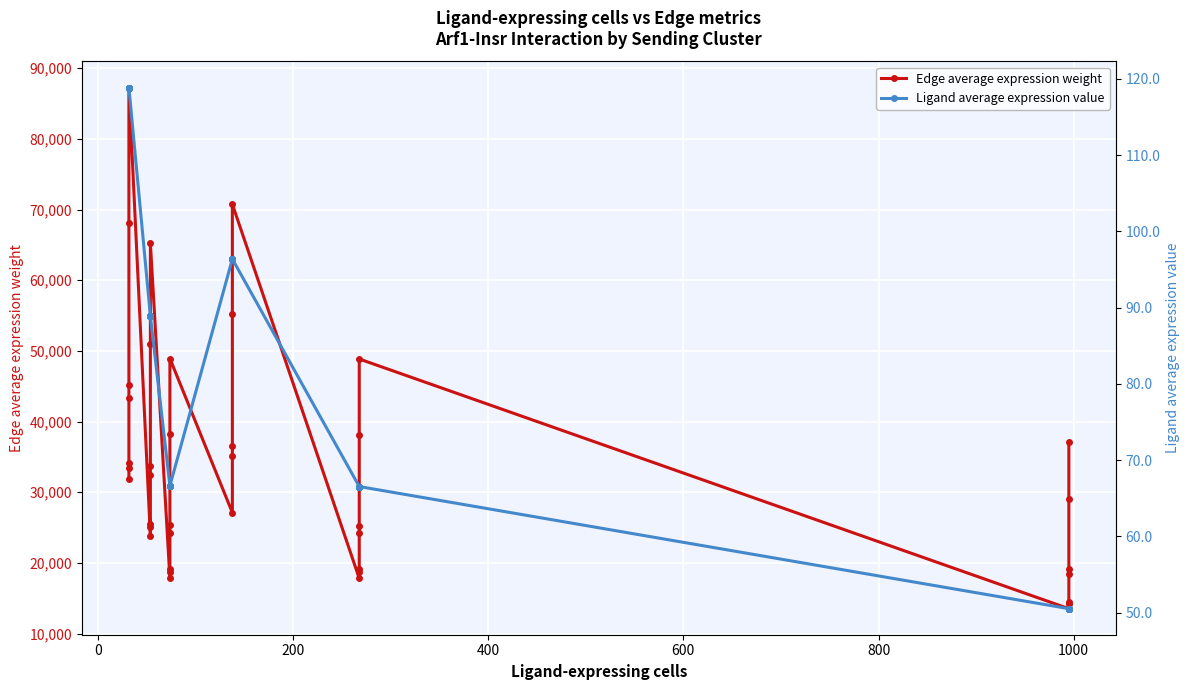

How many data points in Ligand average expression value are less than 66?

7